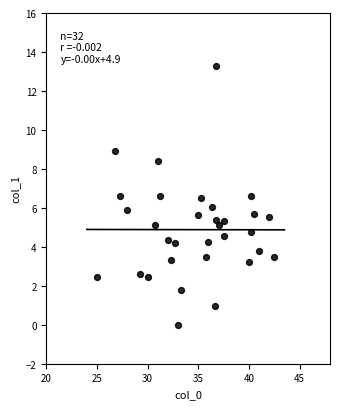

What is the range of X values (max minus min)?

17.5